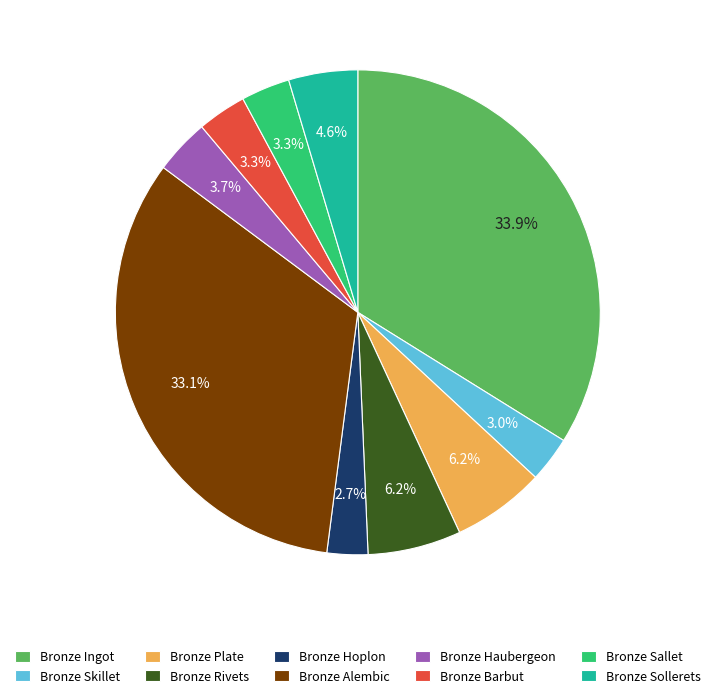

What percentage is the Bronze Sallet slice, to the nearest percent?

3%